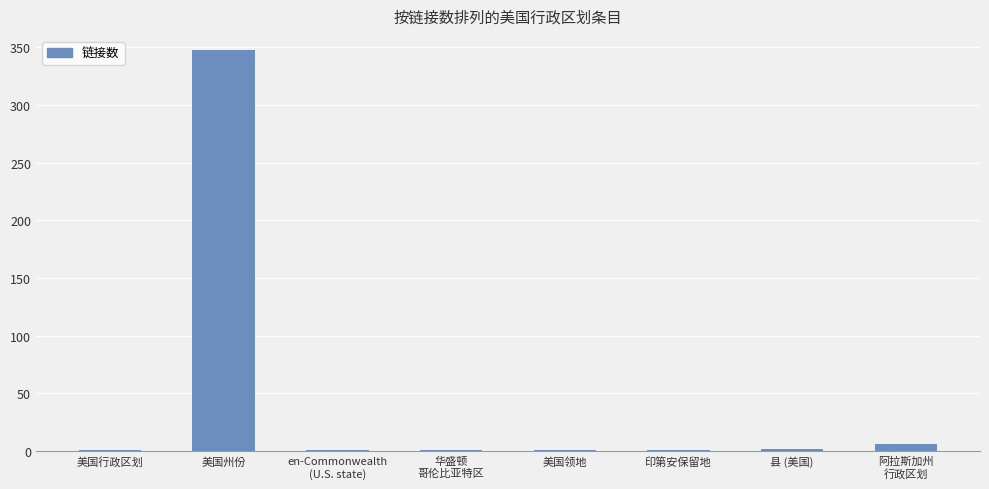

What is the sum of all values?

361